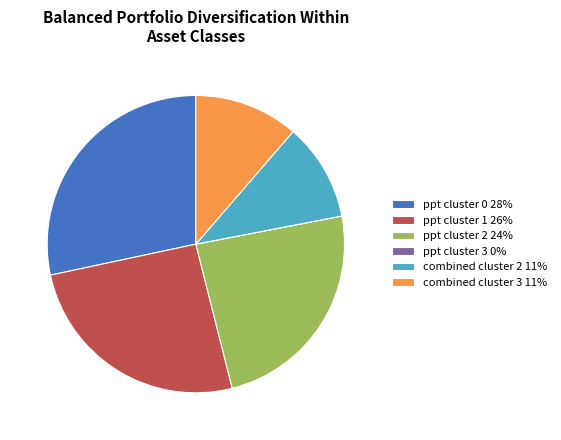

Is the sum of ppt cluster 1 26% and combined cluster 3 11% greater than half?

No